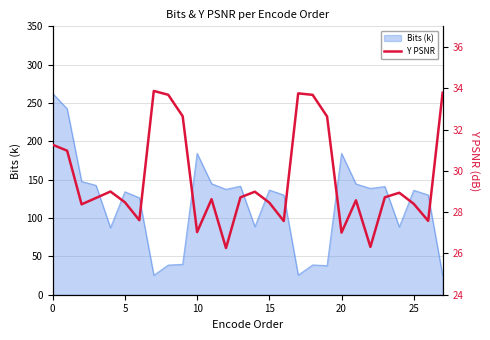

The Bits (k) series shows 136.2 at 25. True or false?

True